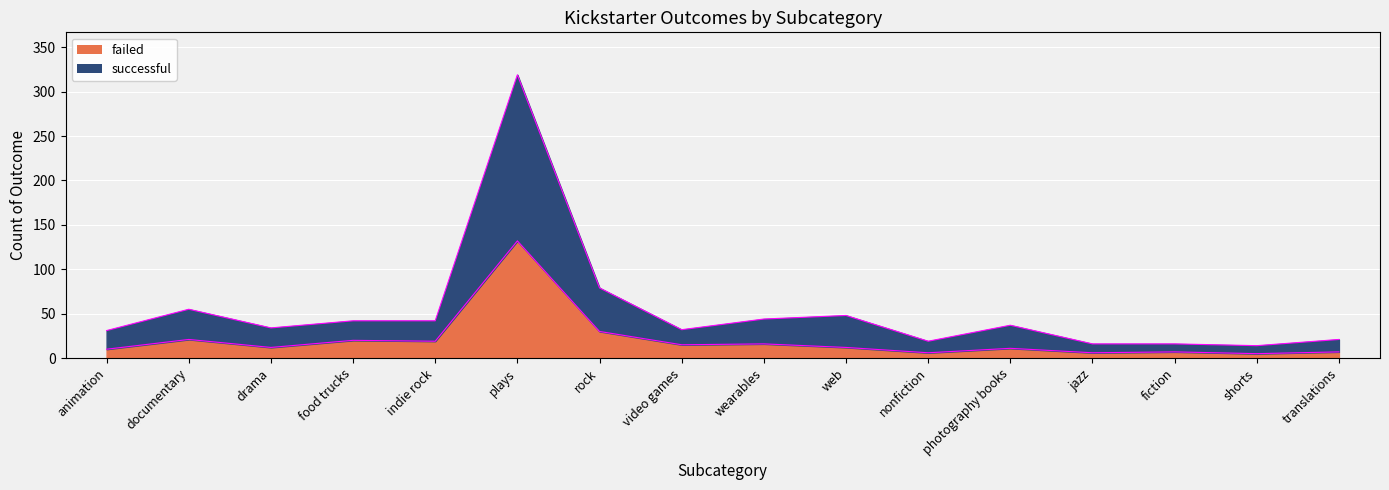

True or false: successful and failed intersect in this chart.

False